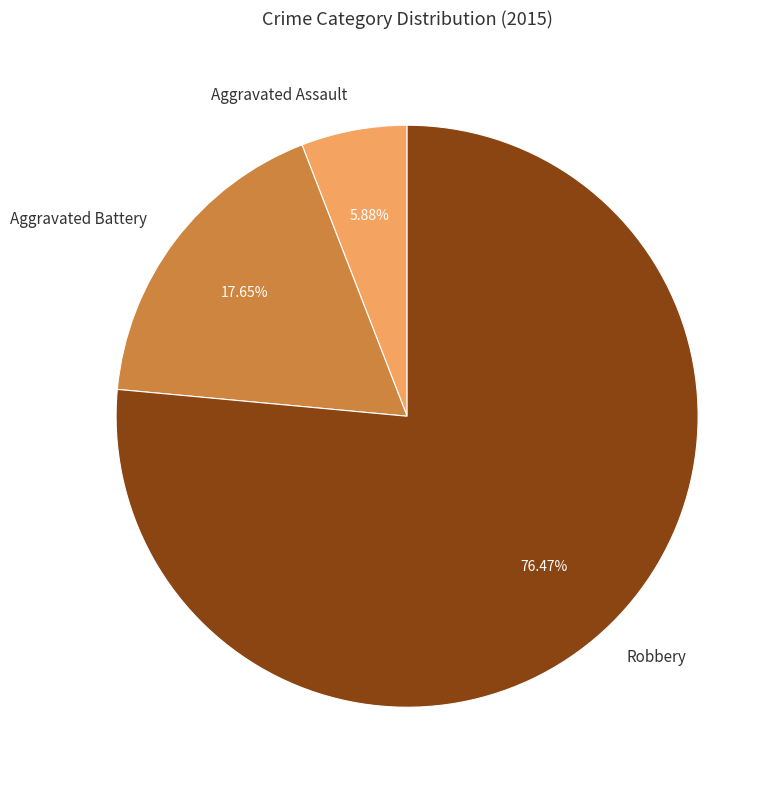

Which slice is the largest?

Robbery